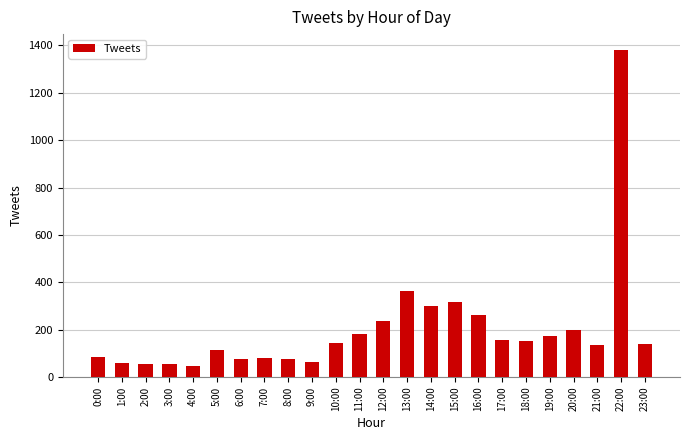

What is the average value?

202